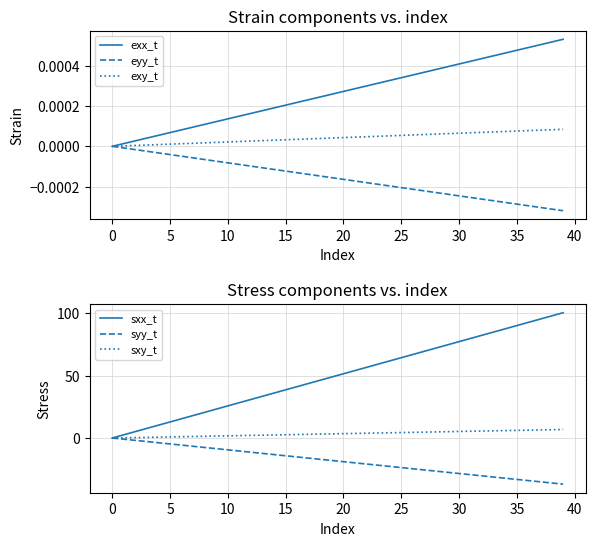

What is the sum of the sxx_t values at 30 and 20?

128.8